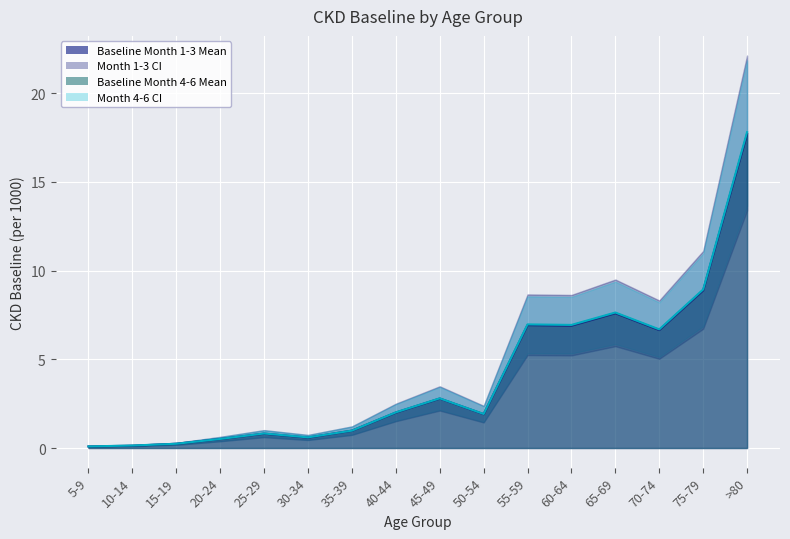

What is the sum of all Baseline Month 4-6 LB values?

49.9